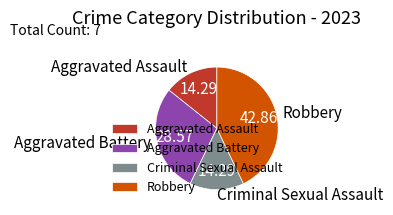

What is the ratio of the value at Aggravated Assault to the value at Aggravated Battery?

0.5